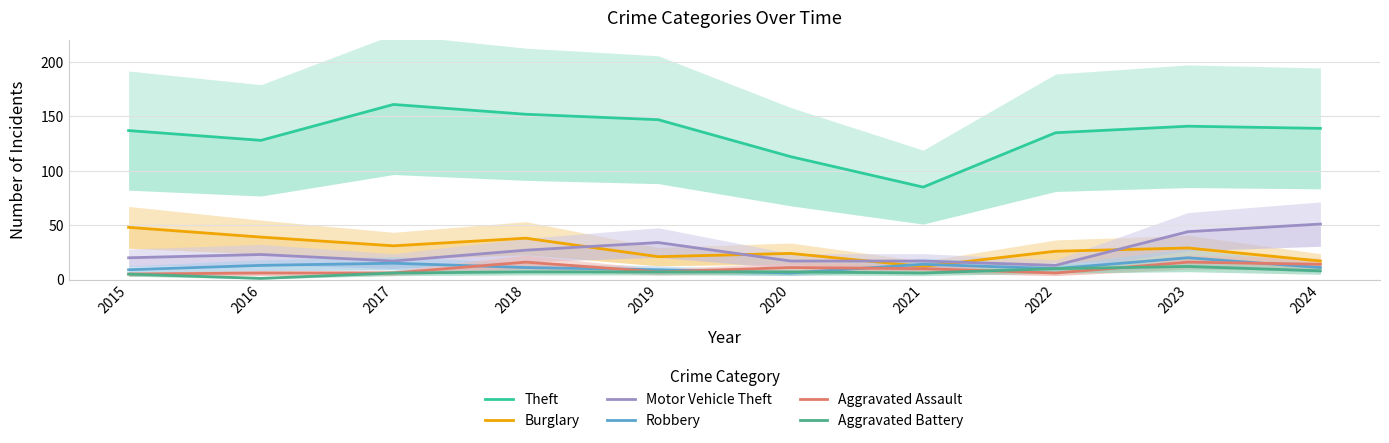

At which label does Aggravated Battery reach its peak?

2023